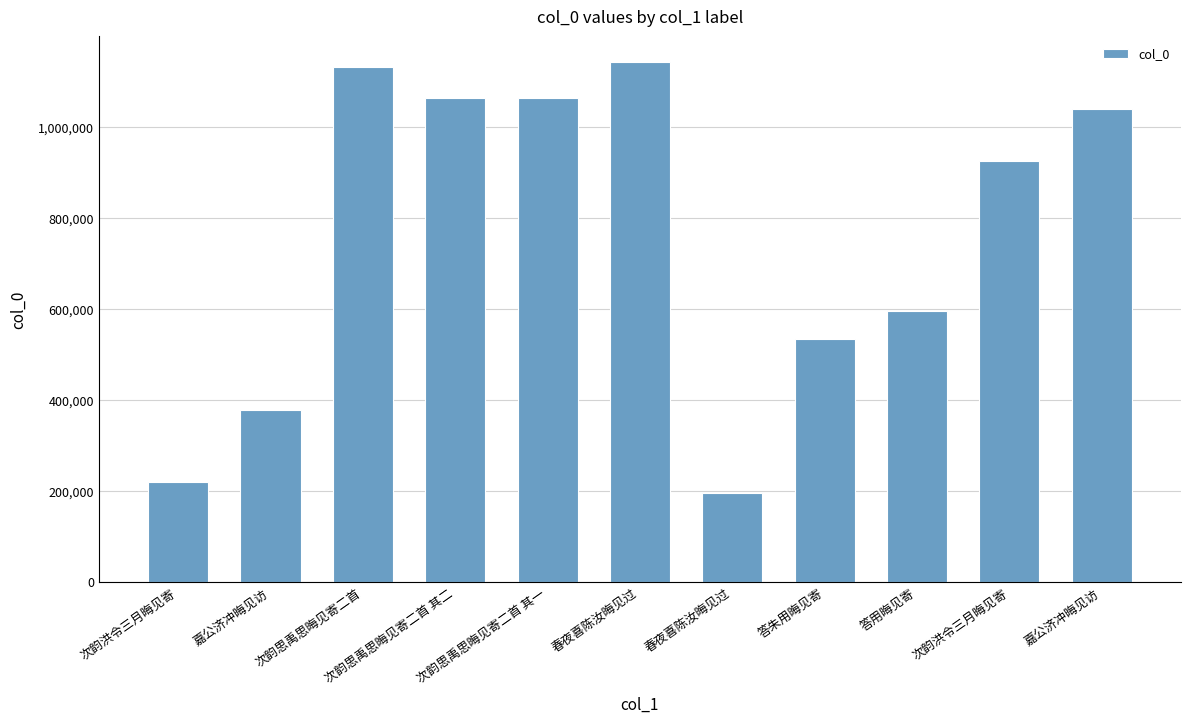

What is the label of the 5th bar from the right?

春夜喜陈汝晦见过